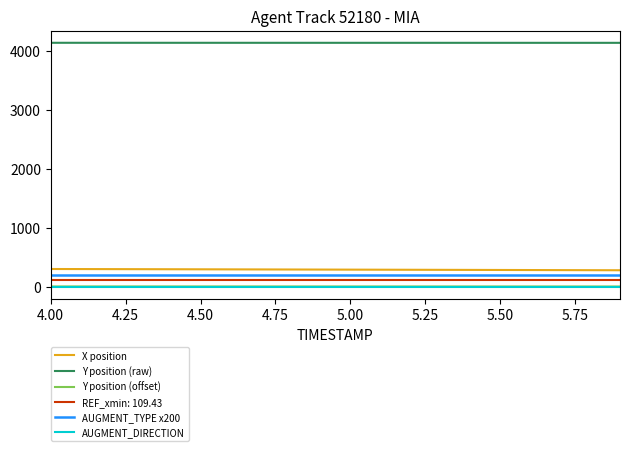

Which series has the largest total across all categories?

Y position (raw)